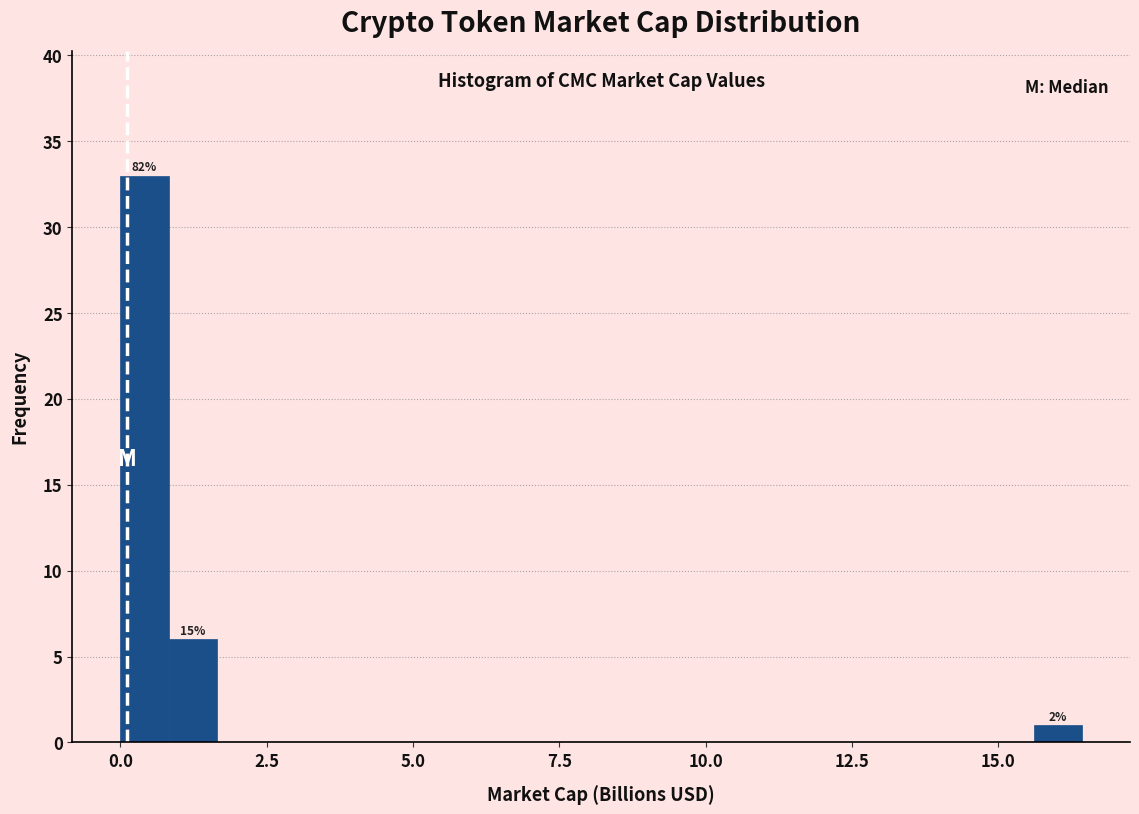

Read against the x-axis, roughly where is the centre of the tallest bar?

0.5